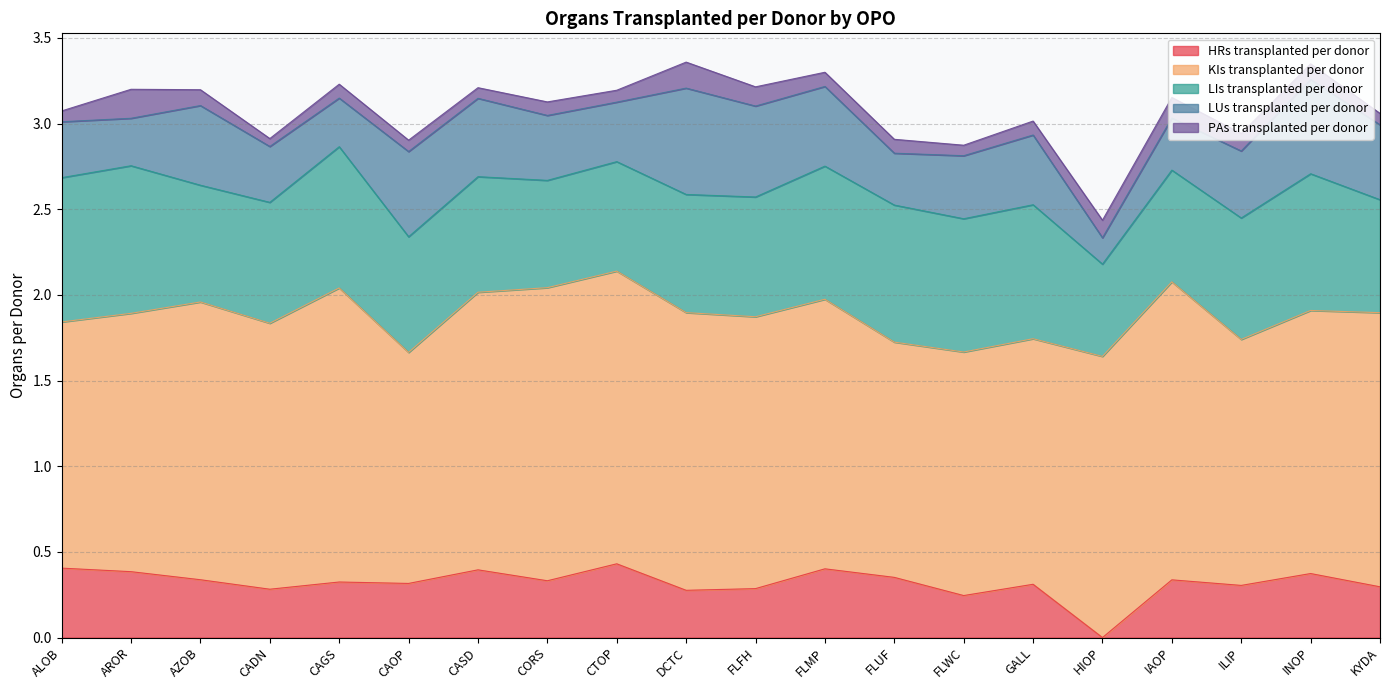

List the series in order of their peak value, lowest first.

PAs transplanted per donor, HRs transplanted per donor, LUs transplanted per donor, LIs transplanted per donor, KIs transplanted per donor